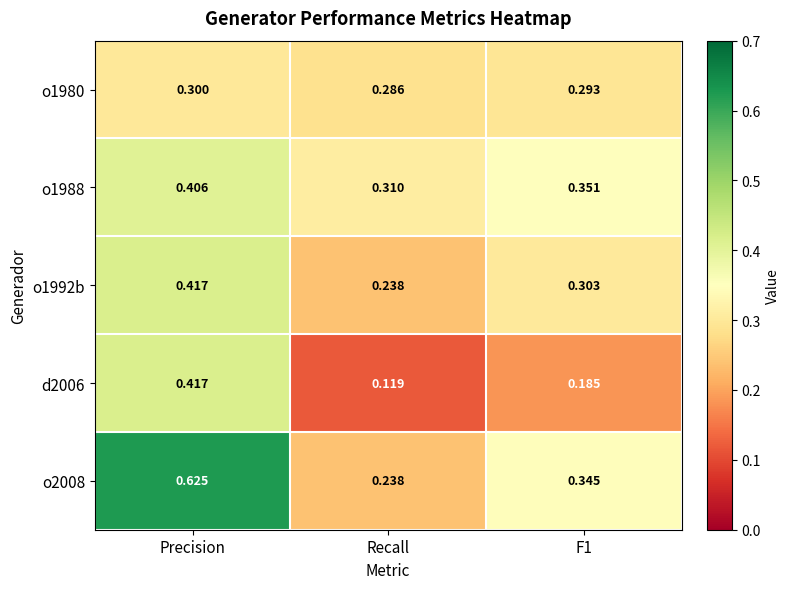

At which category is the sum across all series the highest?

Precision